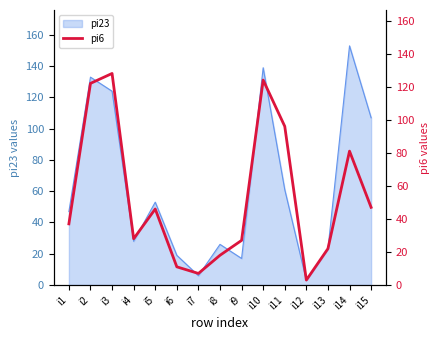

What is the difference between the maximum and minimum values?

125